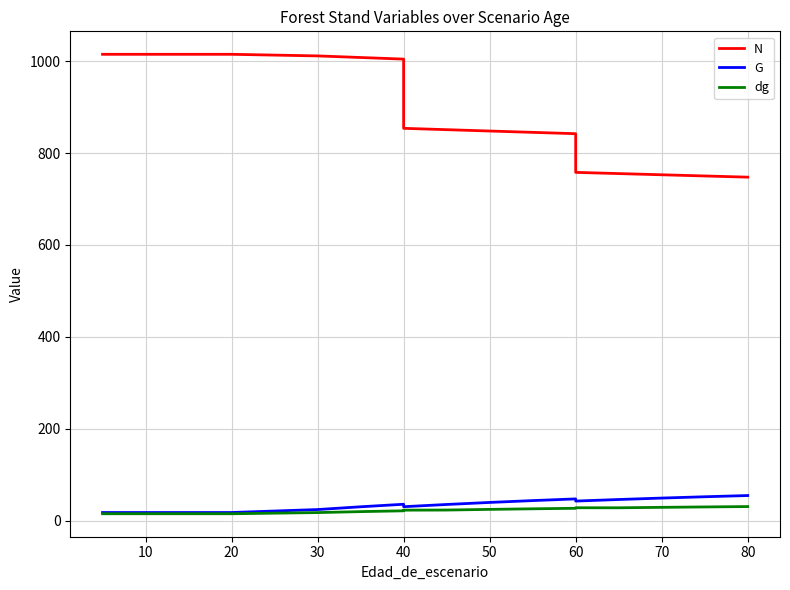

What is the label of the 2nd point from the left?

10